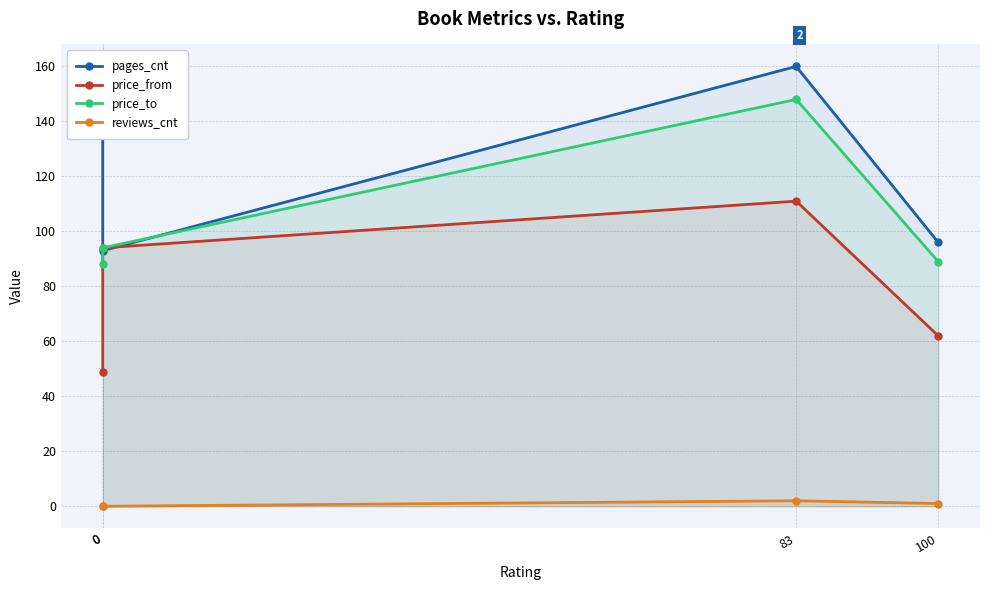

Reading left to right, transcribe all the data shown in this chart.

pages_cnt: 0=150	0=93	83=160	100=96
price_from: 0=49	0=94	83=111	100=62
price_to: 0=88	0=94	83=148	100=89
reviews_cnt: 0=0	0=0	83=2	100=1